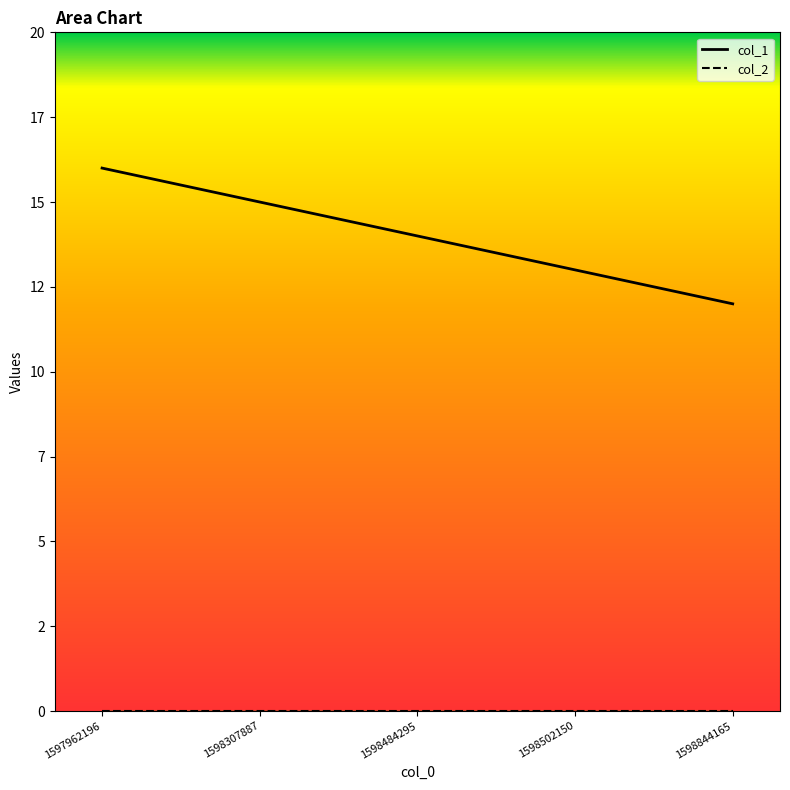

How many lines are shown in the chart?

2